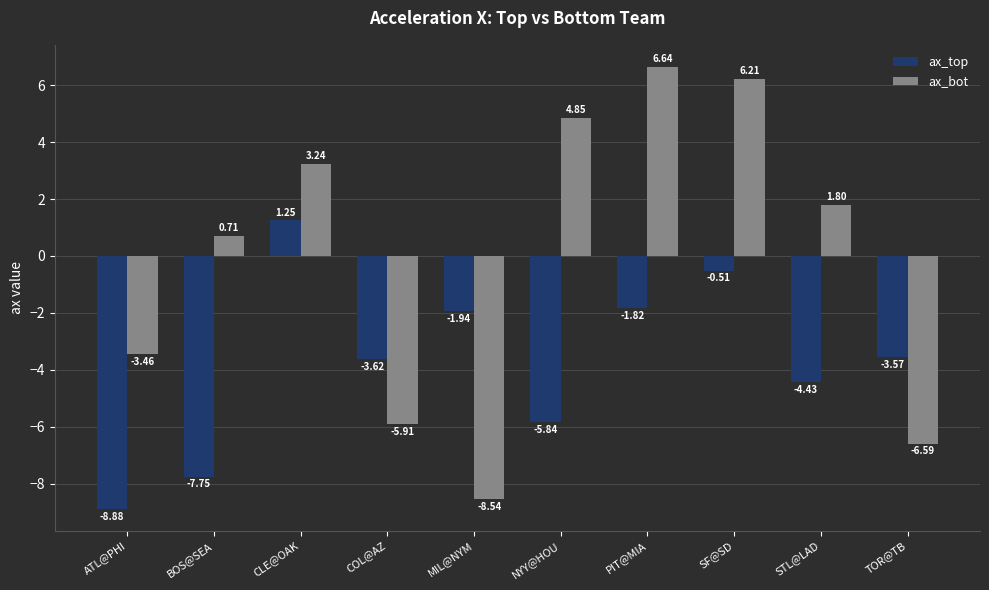

List the series in order of their peak value, highest first.

ax_bot, ax_top